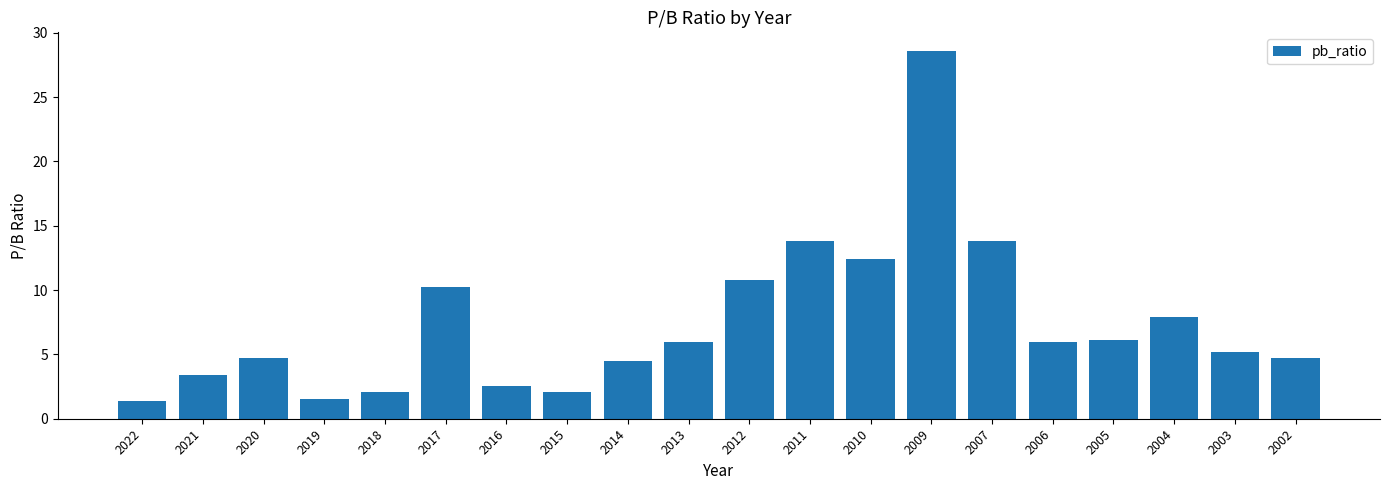

Read the value at 2021.

3.4